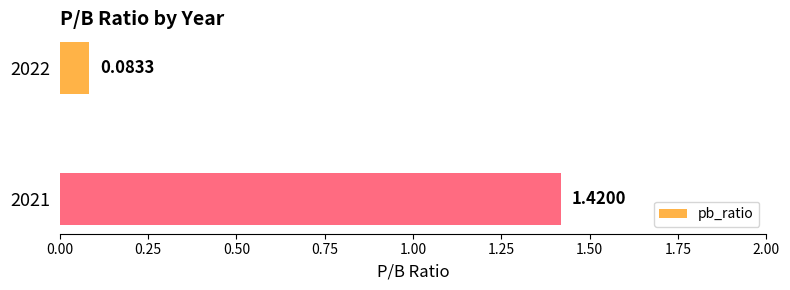

List the labels in order of value, smallest first.

2022, 2021